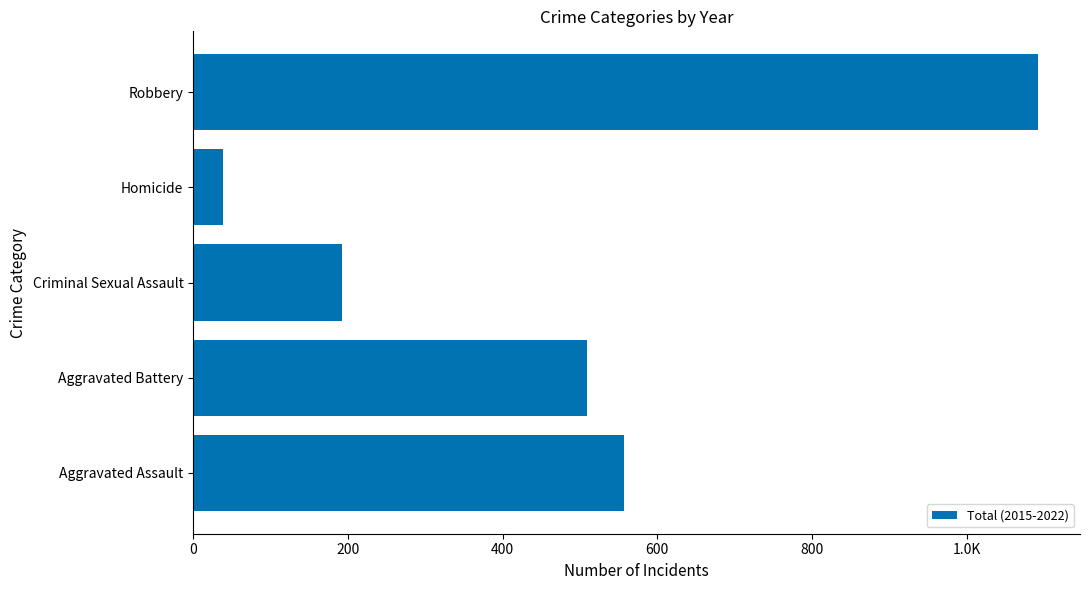

Does the chart contain any negative values?

No